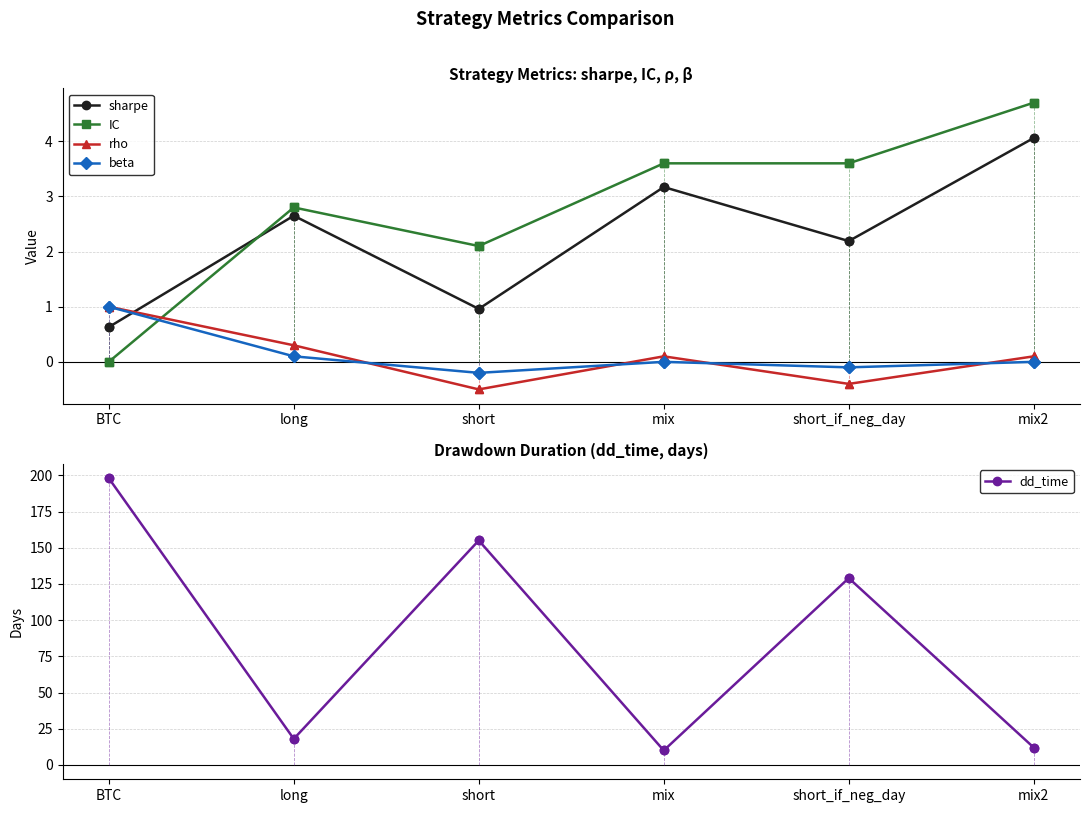

Between which two adjacent categories do beta and sharpe first intersect?

BTC and long